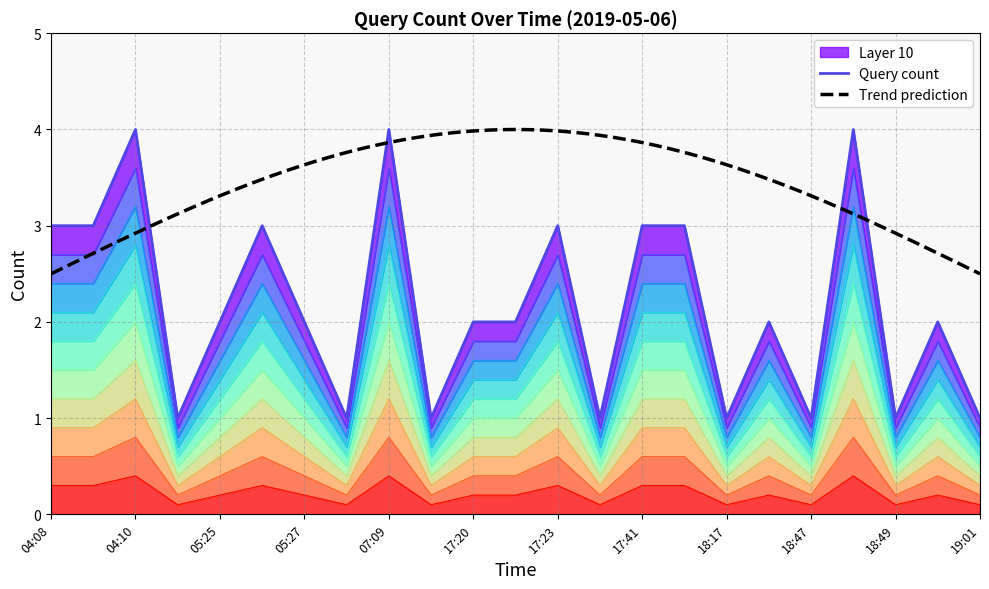

Read the value at 17:24.

0.9